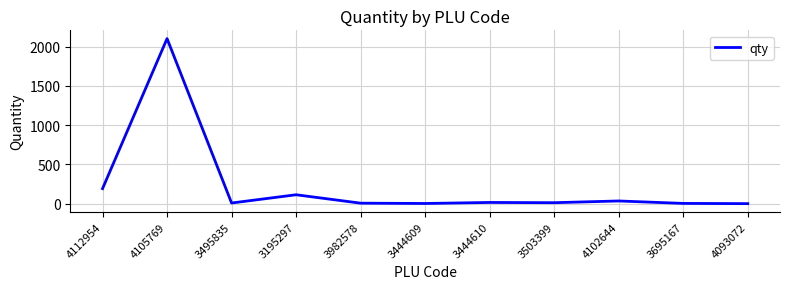

What is the greatest value displayed?

2101